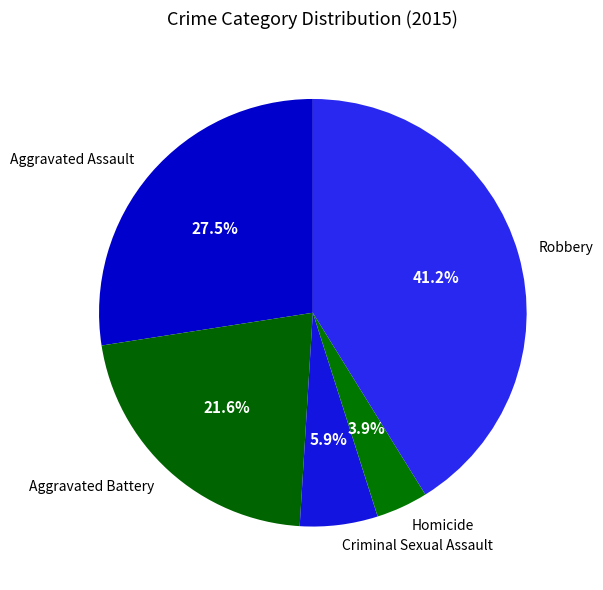

How many slices are in this pie chart?

5